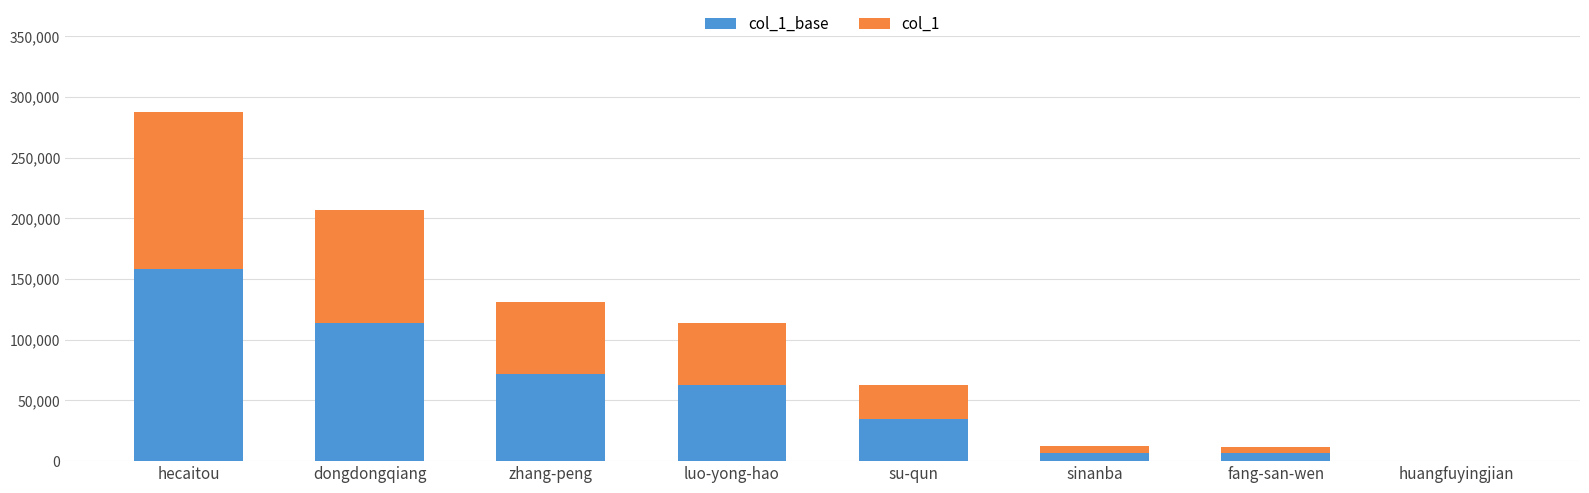

At which category is the sum across all series the highest?

hecaitou